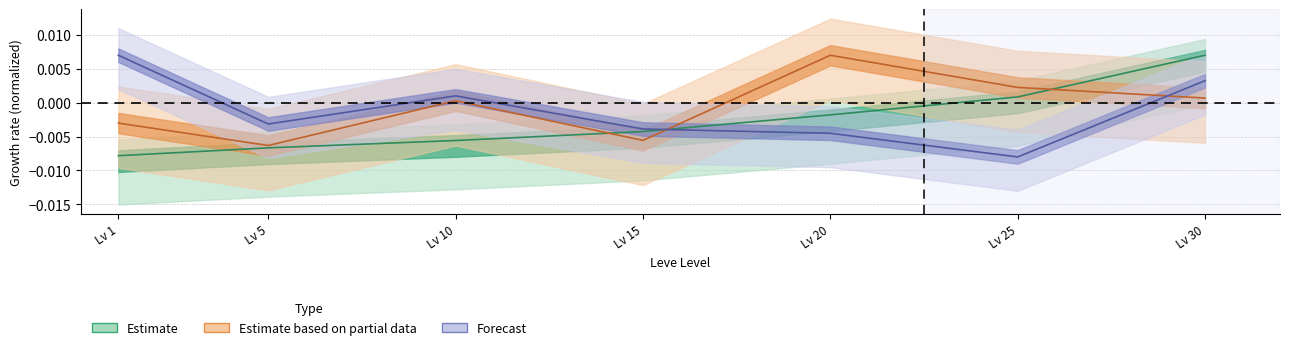

At which category is the sum across all series the highest?

Lv 30